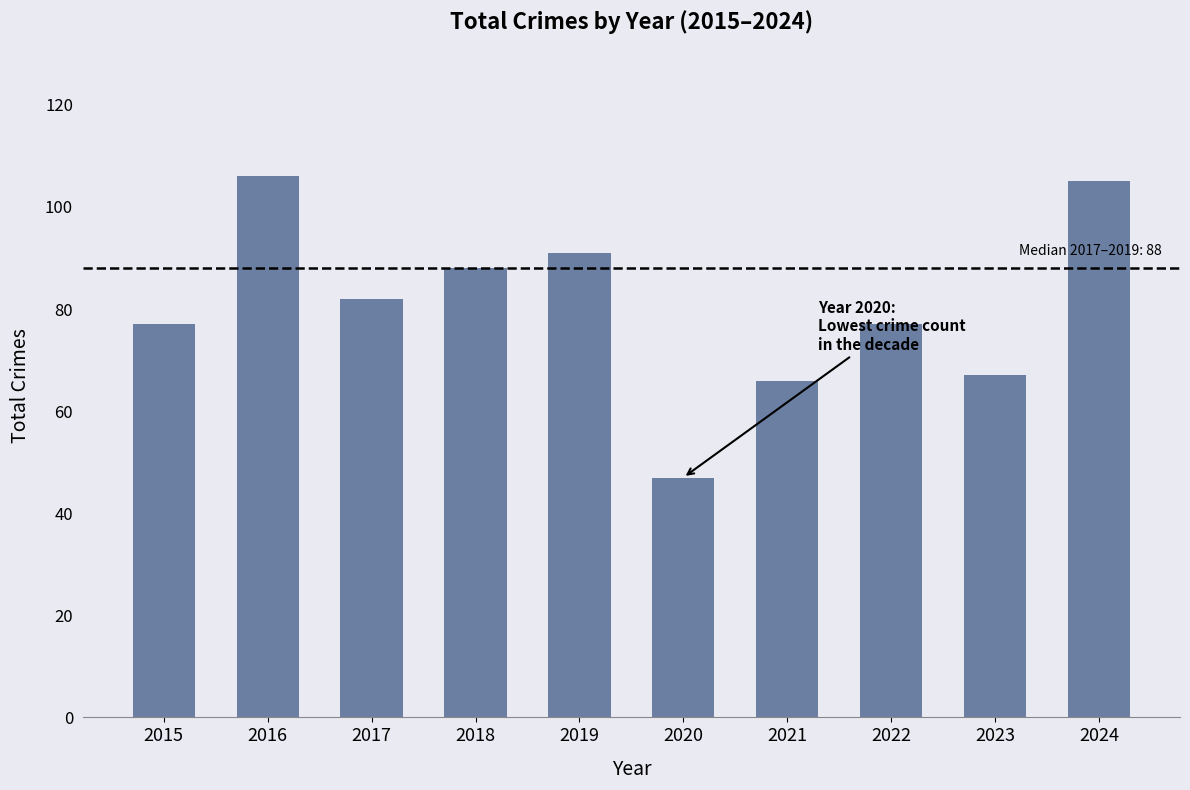

Reading right to left, list all the values displayed in this chart.

105	67	77	66	47	91	88	82	106	77